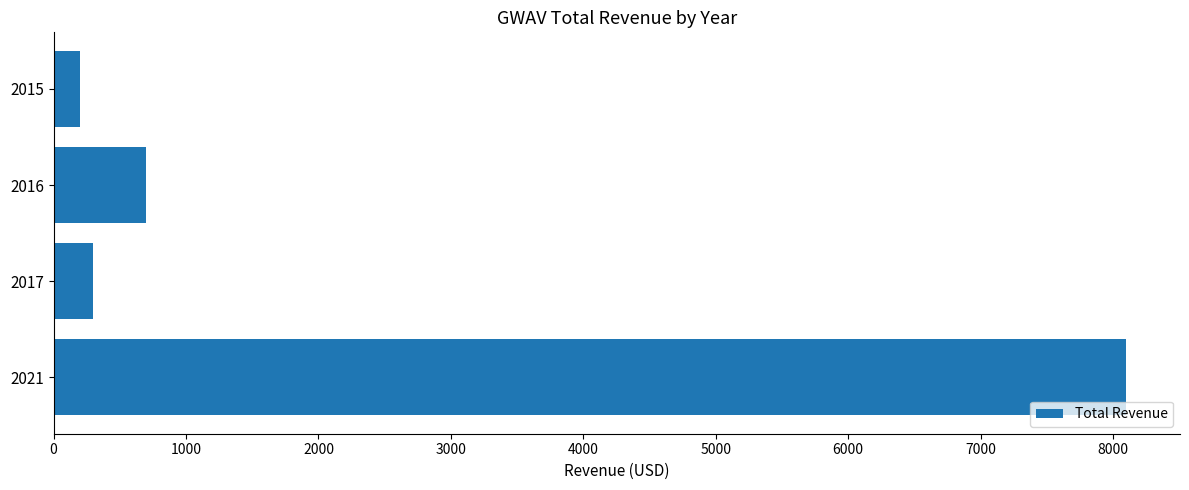

Which label corresponds to the smallest value in the chart?

2015